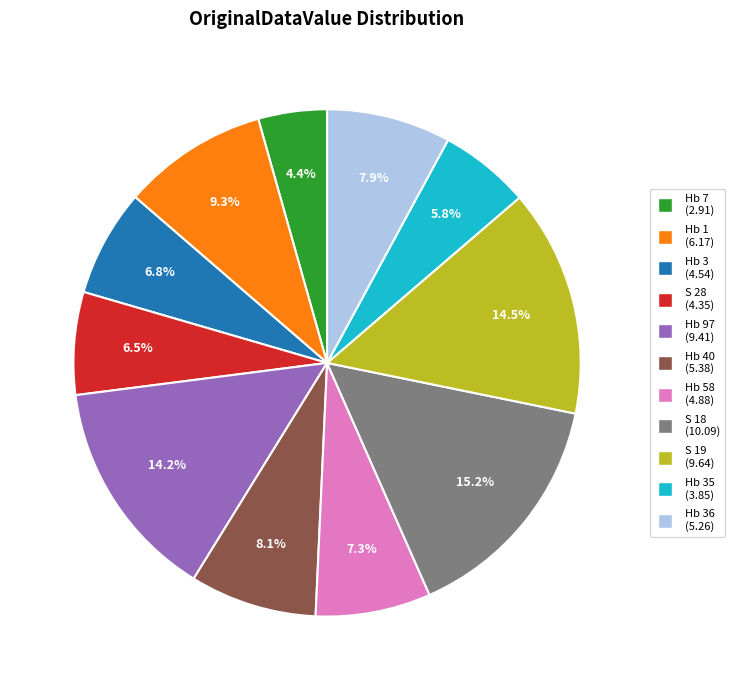

Is there any slice that represents more than half of the pie?

No